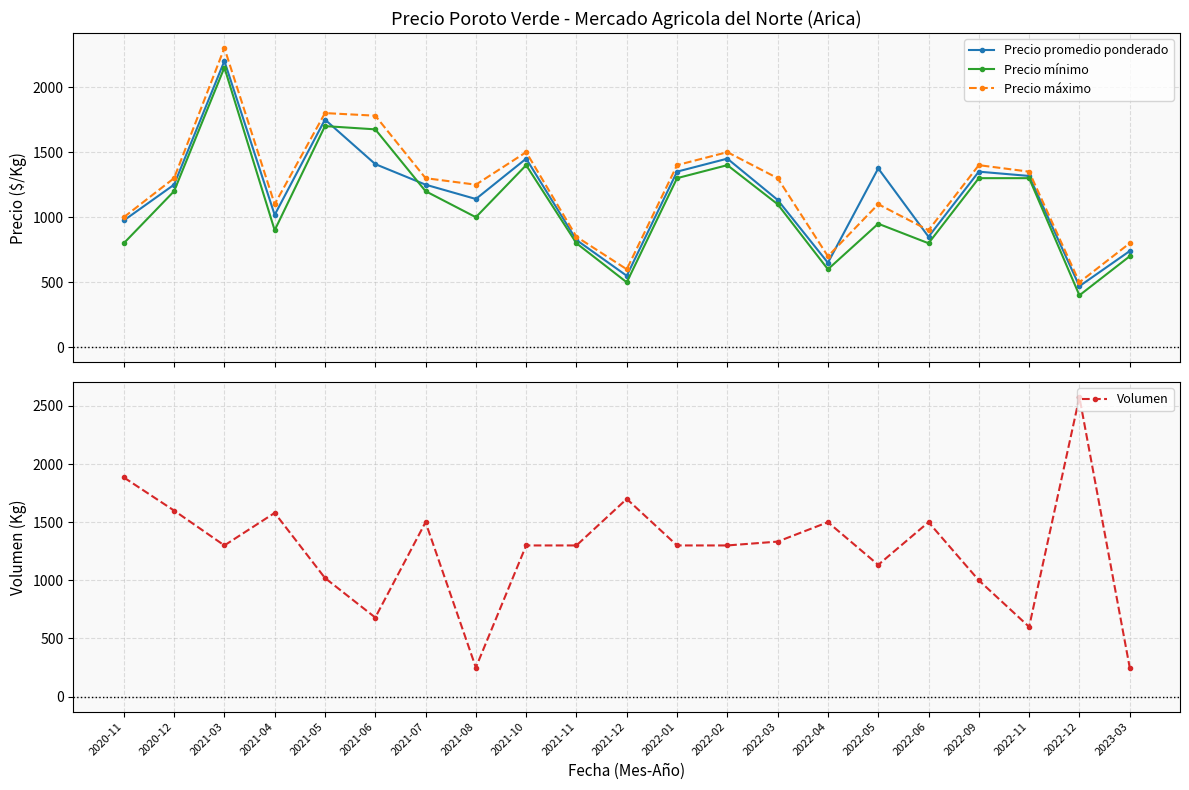

What is the difference between the maximum and minimum values in the Precio máximo series?

1800